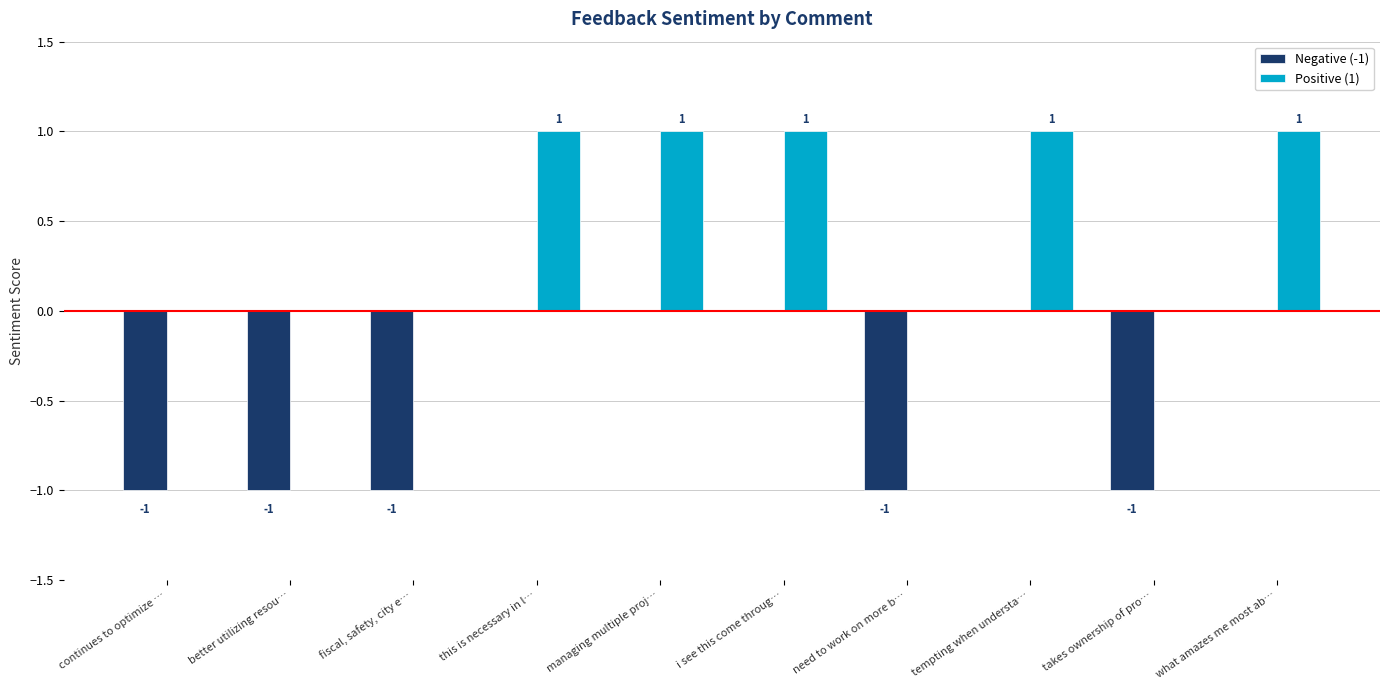

The Positive (1) series shows 0 at continues to optimize …. True or false?

True